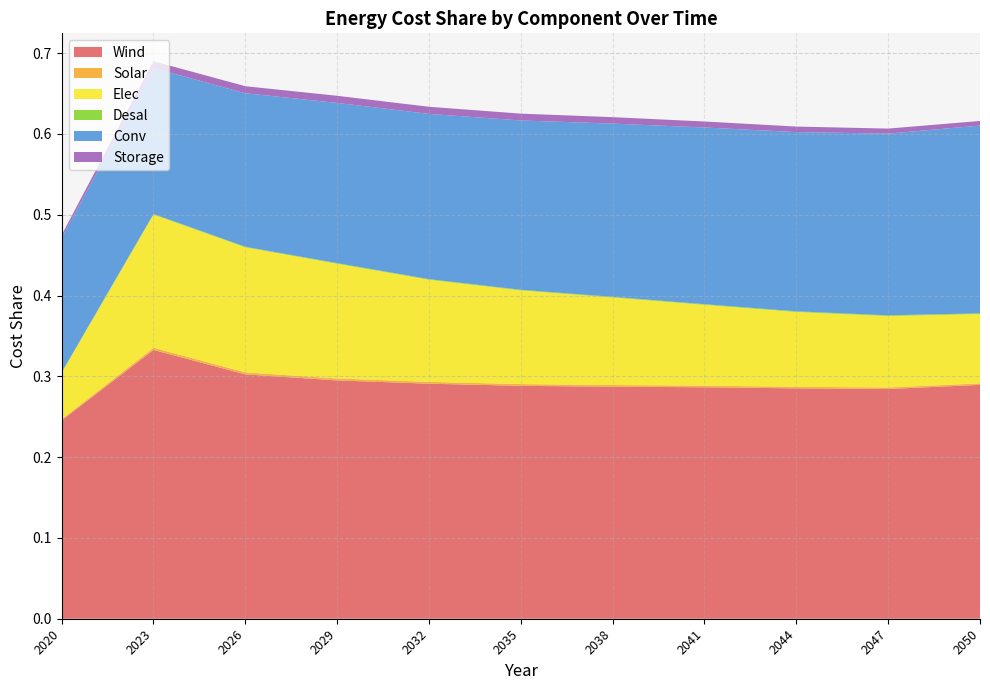

Reading left to right, extract all data points from this chart.

Wind: 2020=0.2	2023=0.3	2026=0.3	2029=0.3	2032=0.3	2035=0.3	2038=0.3	2041=0.3	2044=0.3	2047=0.3	2050=0.3
Solar: 2020=0.0	2023=0.0	2026=0.0	2029=0.0	2032=0.0	2035=0.0	2038=0.0	2041=0.0	2044=0.0	2047=0.0	2050=0.0
Elec: 2020=0.1	2023=0.2	2026=0.2	2029=0.1	2032=0.1	2035=0.1	2038=0.1	2041=0.1	2044=0.1	2047=0.1	2050=0.1
Desal: 2020=0.0	2023=0.0	2026=0.0	2029=0.0	2032=0.0	2035=0.0	2038=0.0	2041=0.0	2044=0.0	2047=0.0	2050=0.0
Conv: 2020=0.2	2023=0.2	2026=0.2	2029=0.2	2032=0.2	2035=0.2	2038=0.2	2041=0.2	2044=0.2	2047=0.2	2050=0.2
Storage: 2020=0.0	2023=0.0	2026=0.0	2029=0.0	2032=0.0	2035=0.0	2038=0.0	2041=0.0	2044=0.0	2047=0.0	2050=0.0